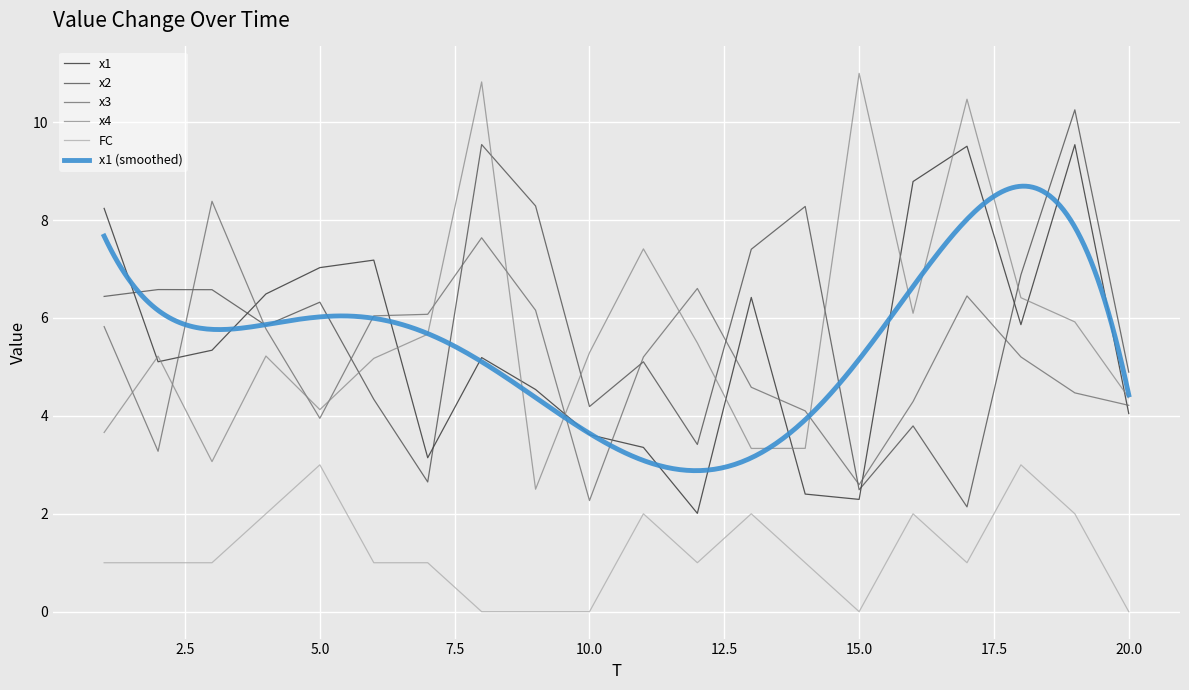

In x2, how many points are higher than both neighbors (excluding endpoints)?

7